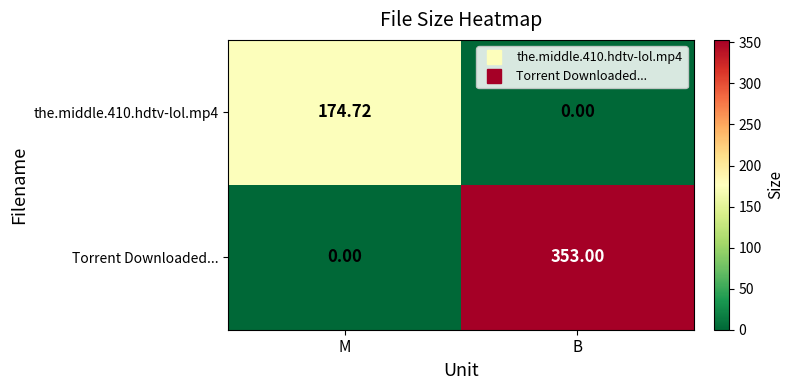

What is the total value across all series at M?

174.7